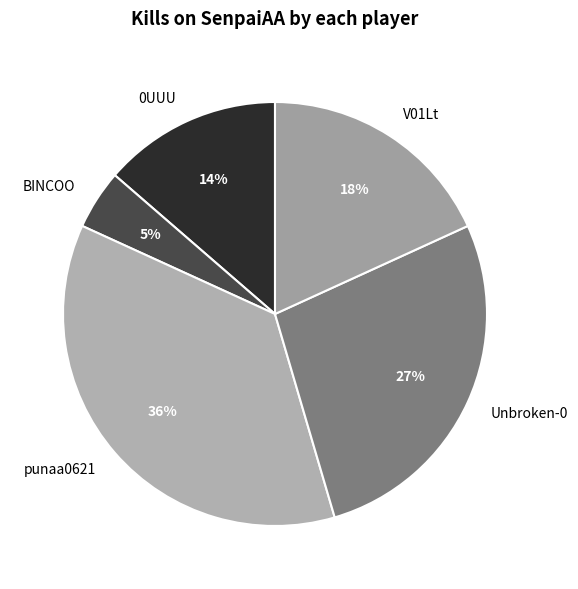

Rank the categories by value from lowest to highest.

BINCOO, 0UUU, V01Lt, Unbroken-0, punaa0621